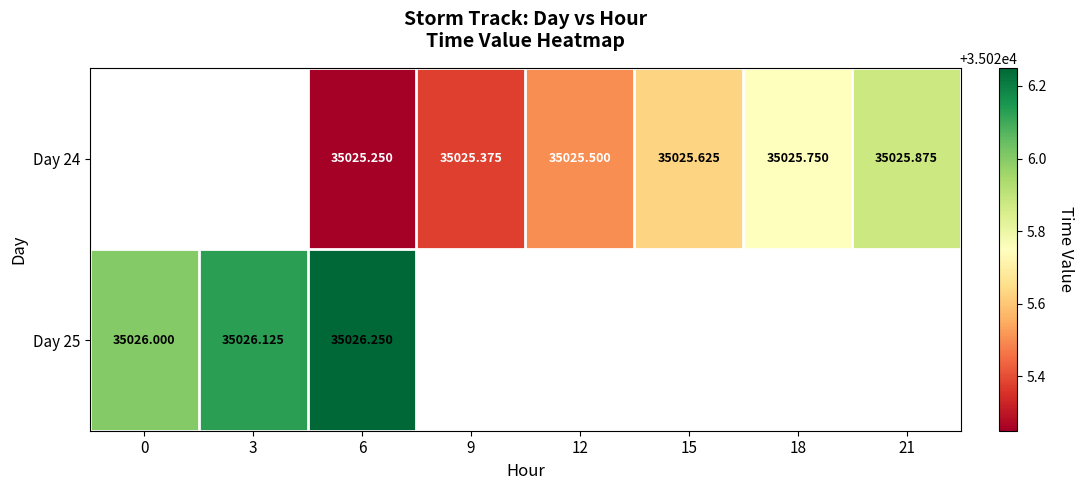

At which category does the chart reach its minimum across all series?

6